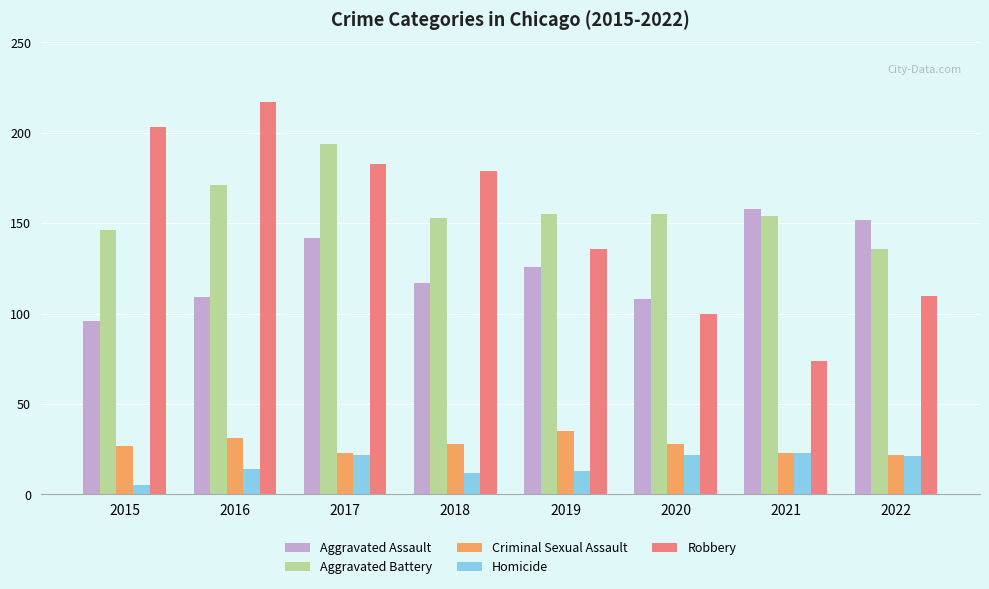

Where is Aggravated Battery nearest to the value 165?

2016